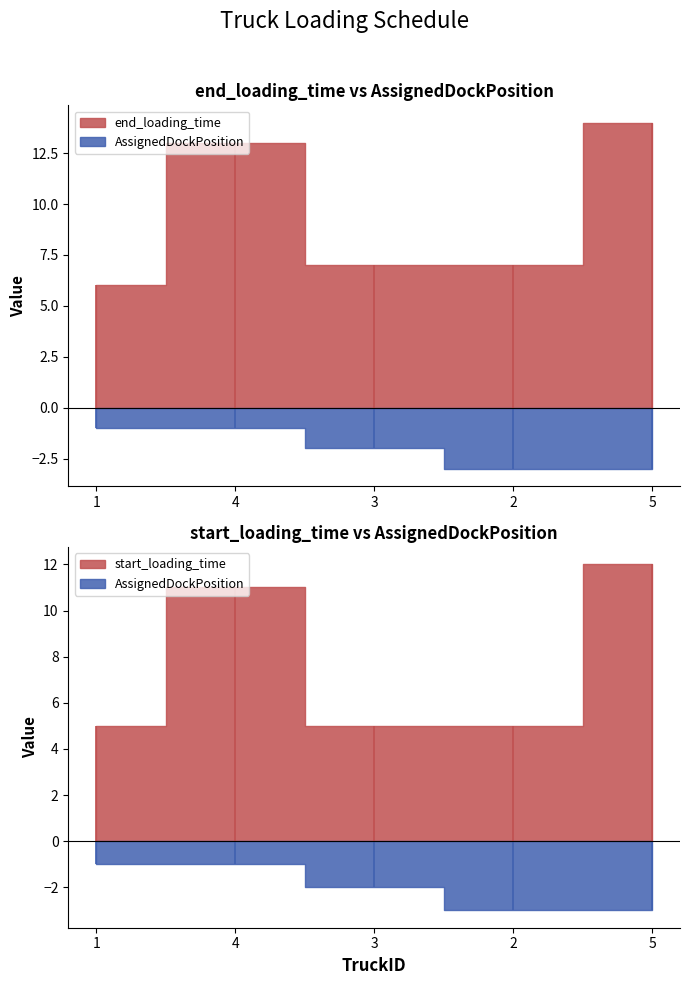

Rank the series by their maximum value, from highest to lowest.

end_loading_time, start_loading_time, AssignedDockPosition